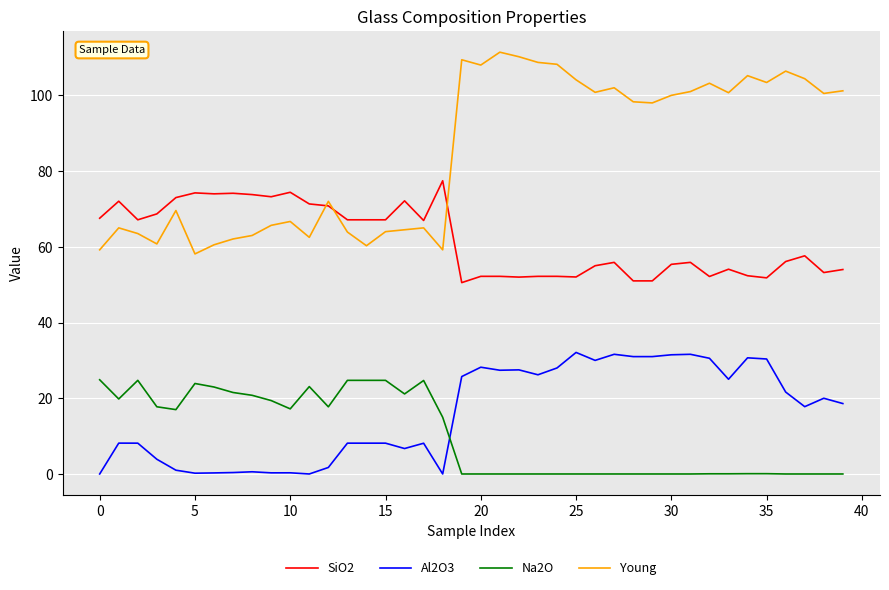

True or false: Young and Al2O3 cross at least once.

False